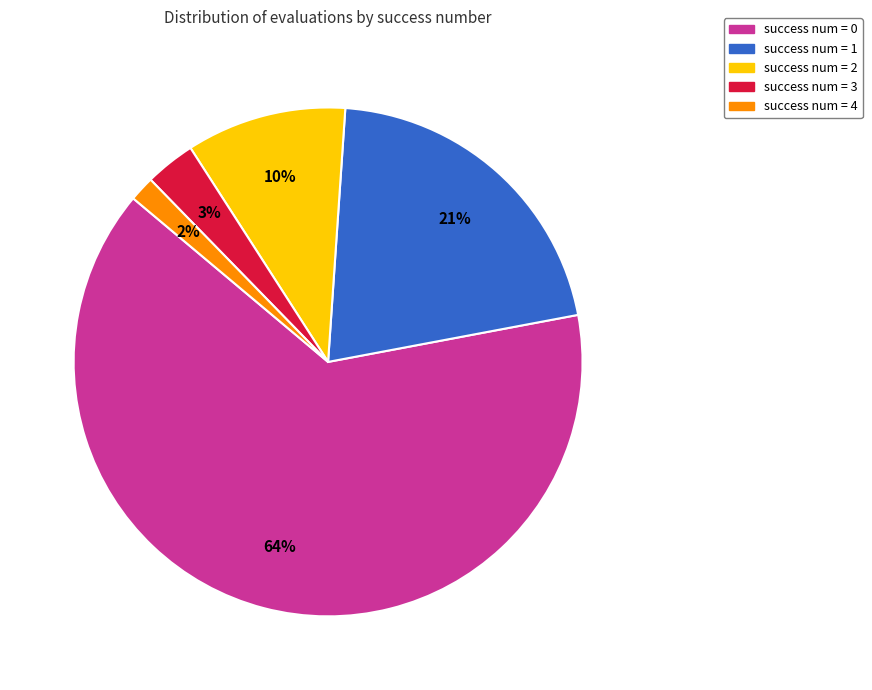

To the nearest percent, what is the difference between the largest and smallest slice percentages?

62%